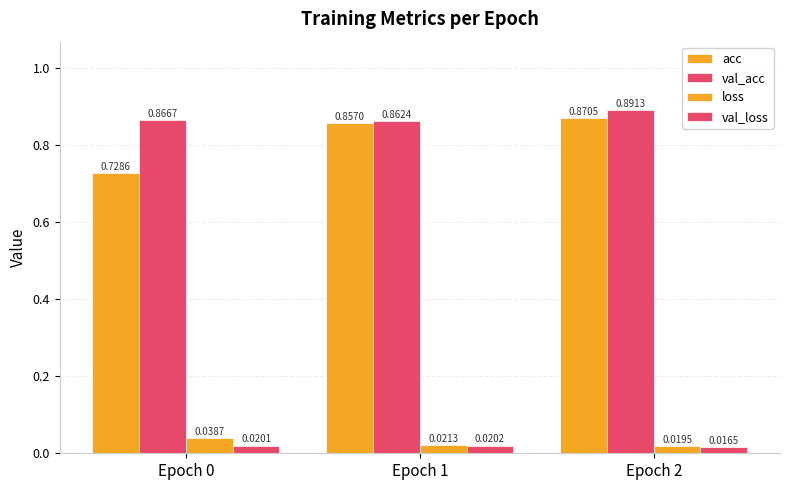

How many groups of bars are there?

3